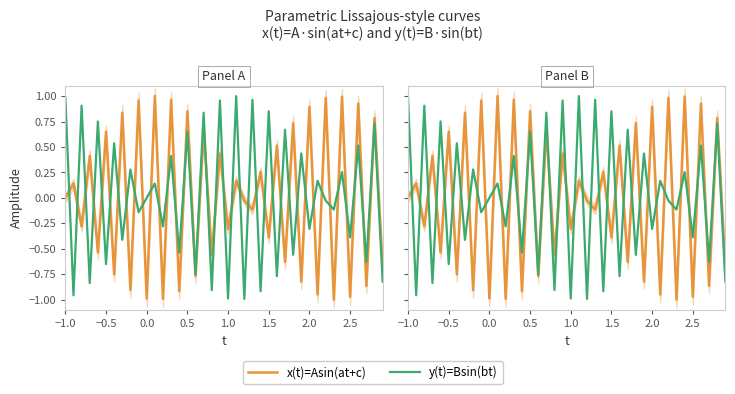

The y(t)=Bsin(bt) series shows -0.4 at 12. True or false?

False